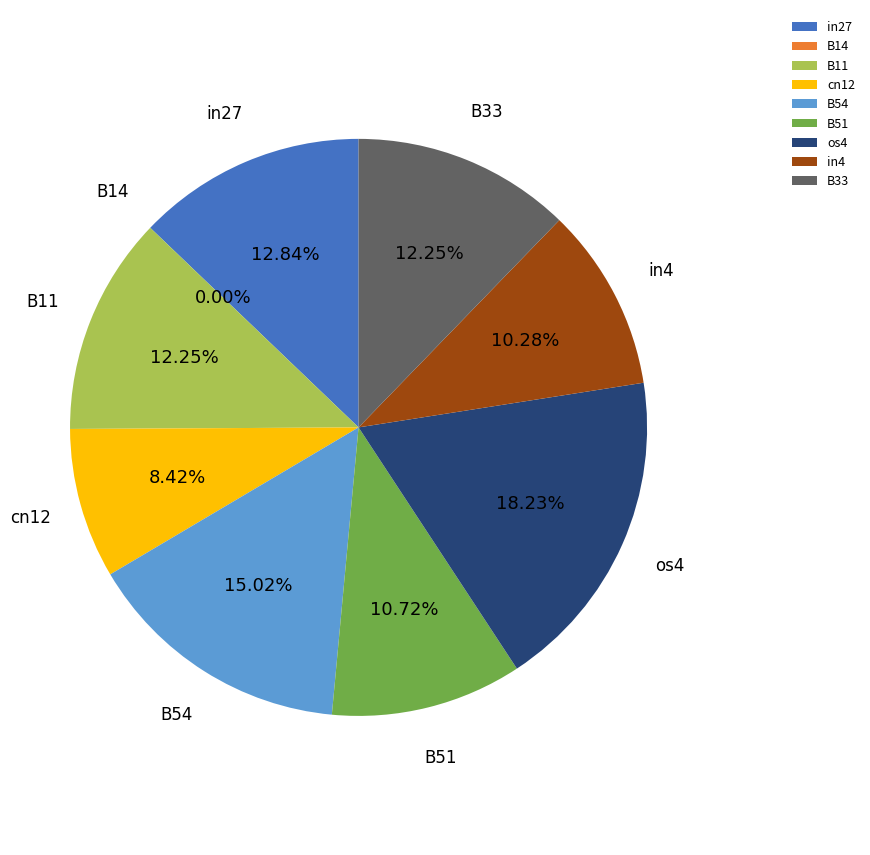

Between B14 and in27, which is larger?

in27